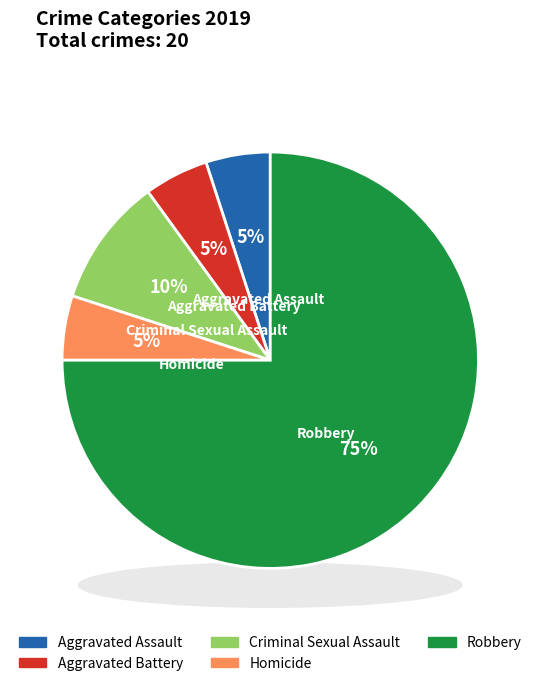

Which slice is the smallest?

Aggravated Assault